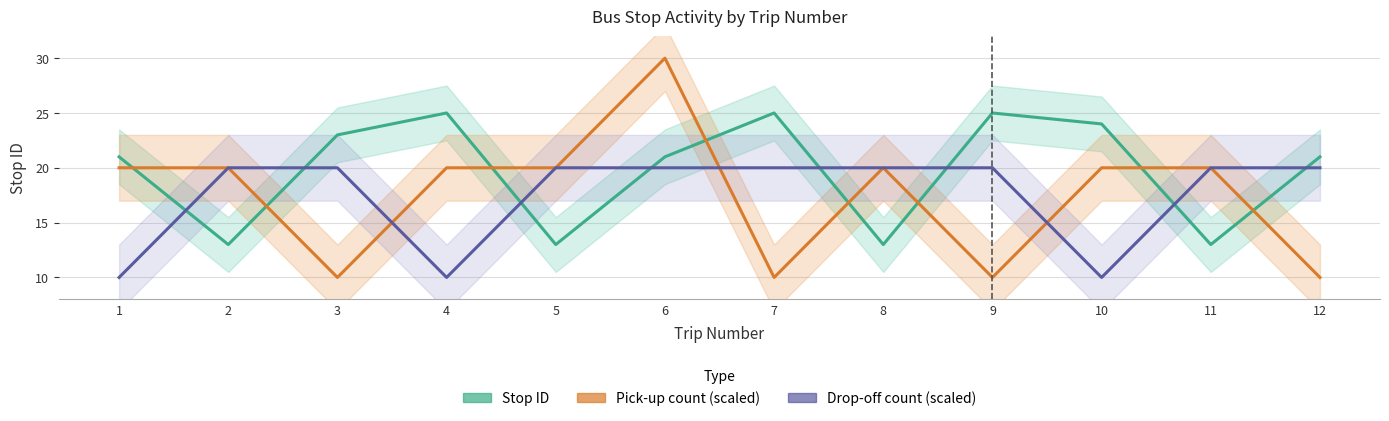

Does the chart display data point markers on the line(s)?

No